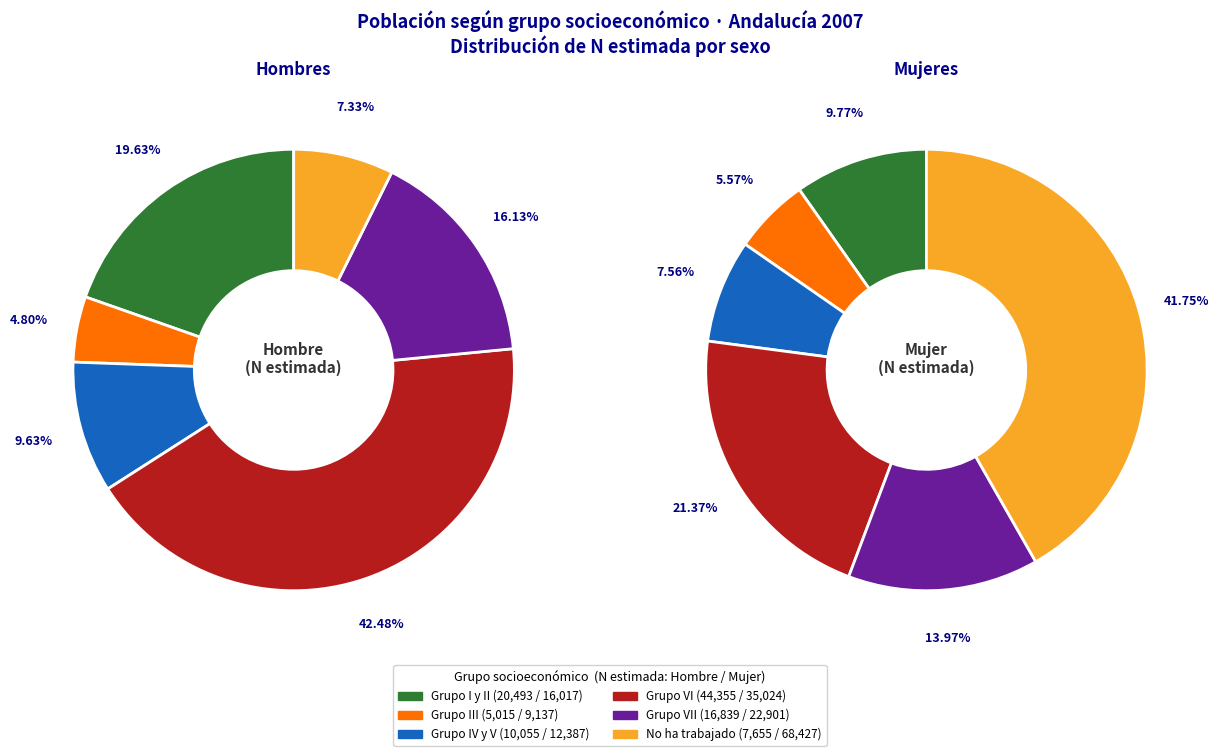

What percentage is the 5 slice, to the nearest percent?

7%